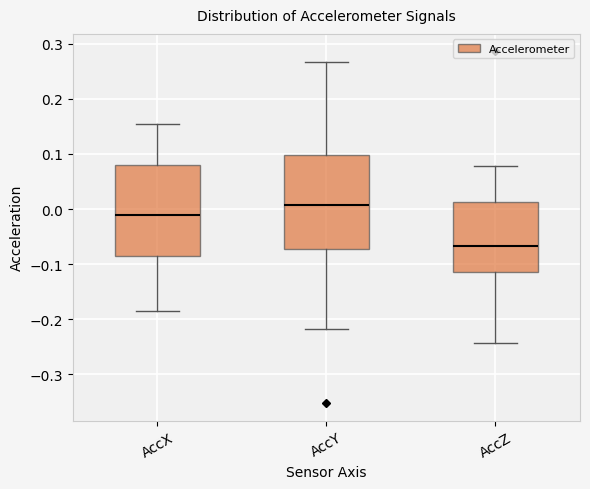

Reading left to right, transcribe this box plot: for each box, give where its median line is, the range the box spans, and where its two whiskers end, as read against the y-axis. The values are not printed on the chart, so give them approximately, as read against the axis.

AccX: median -0.01, box -0.08 to 0.08, whiskers -0.19 to 0.15
AccY: median 0.01, box -0.07 to 0.10, whiskers -0.22 to 0.27
AccZ: median -0.07, box -0.11 to 0.01, whiskers -0.24 to 0.08